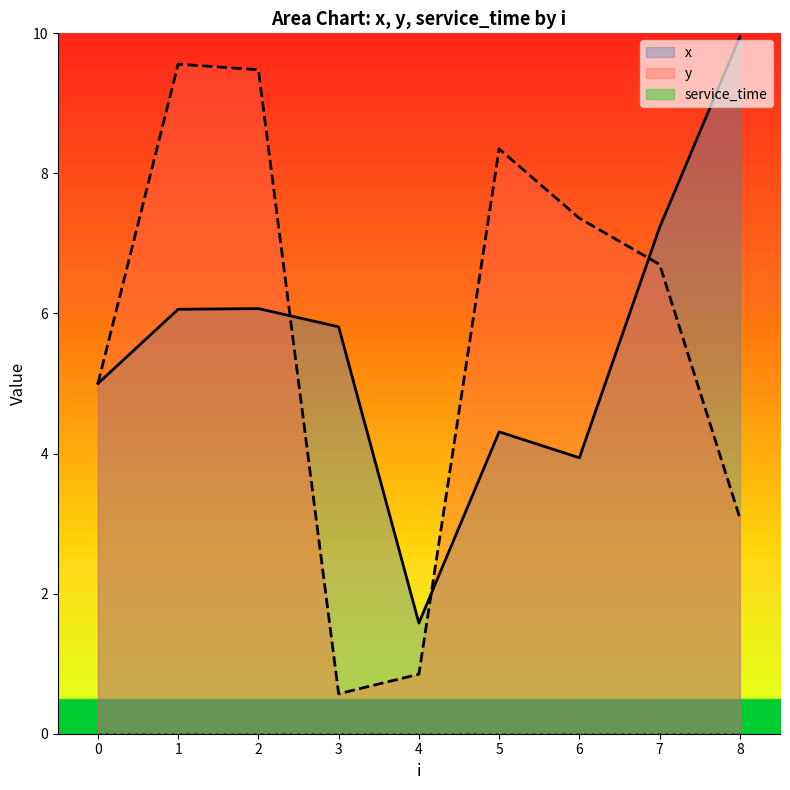

What is the lowest value of the y series?

0.6